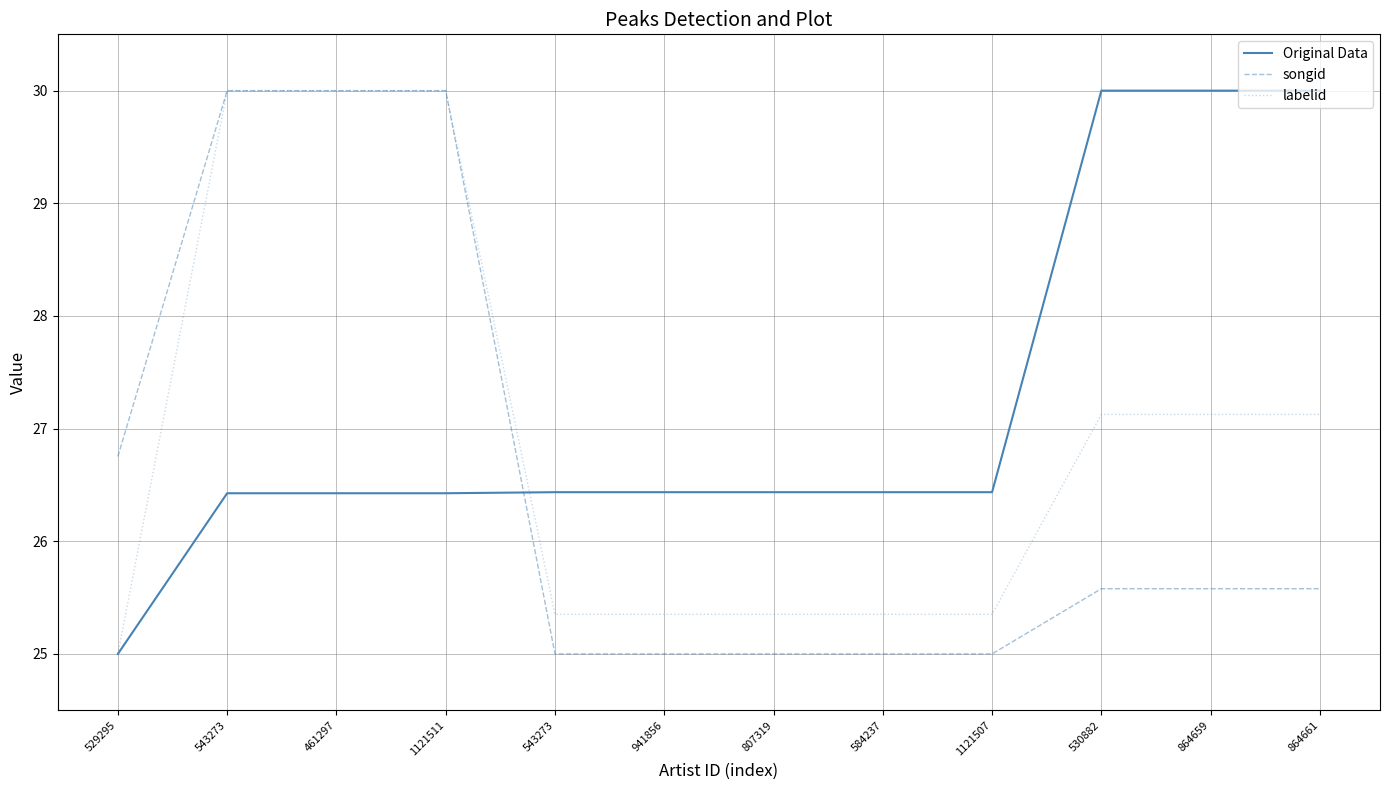

At how many categories does at least one series exceed 28?

6